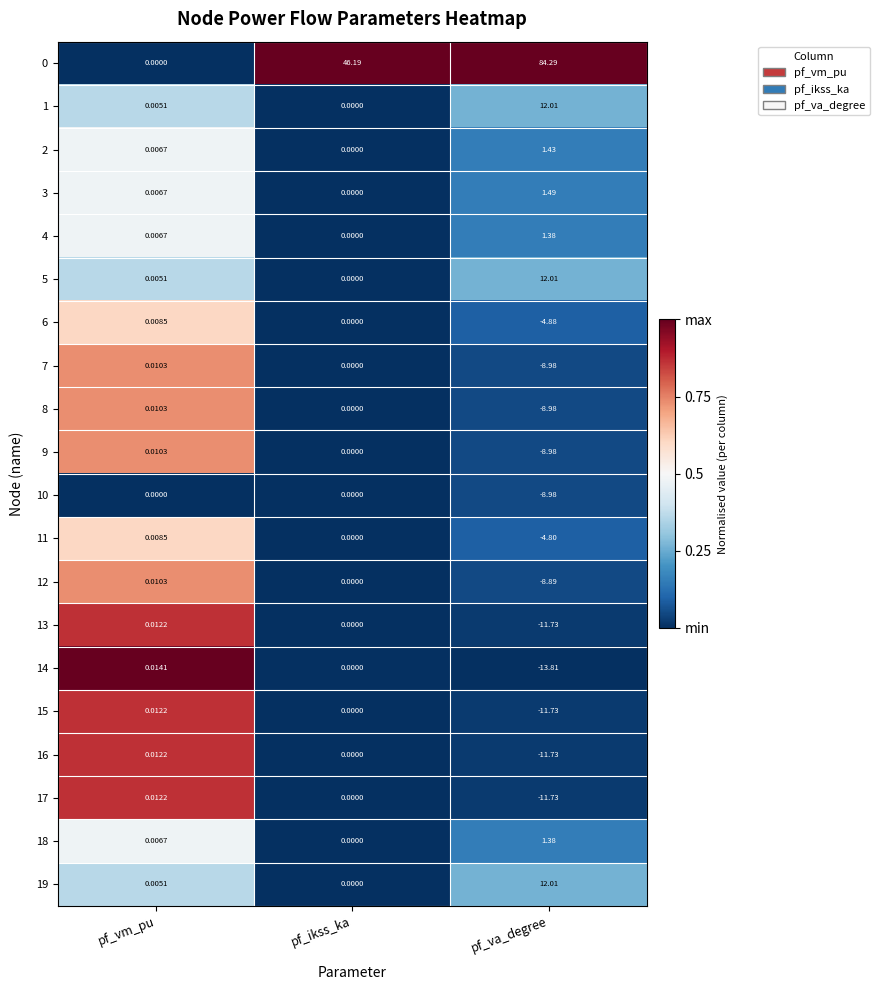

Where does the 0 series first go above 46?

pf_ikss_ka